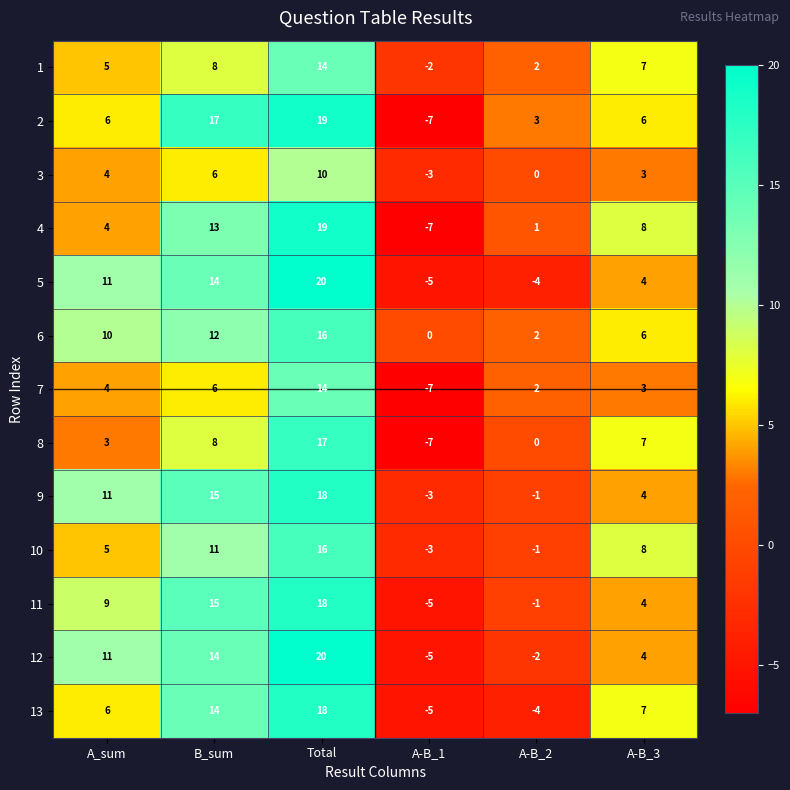

List the labels in order of 8 value, smallest first.

A-B_1, A-B_2, A_sum, A-B_3, B_sum, Total